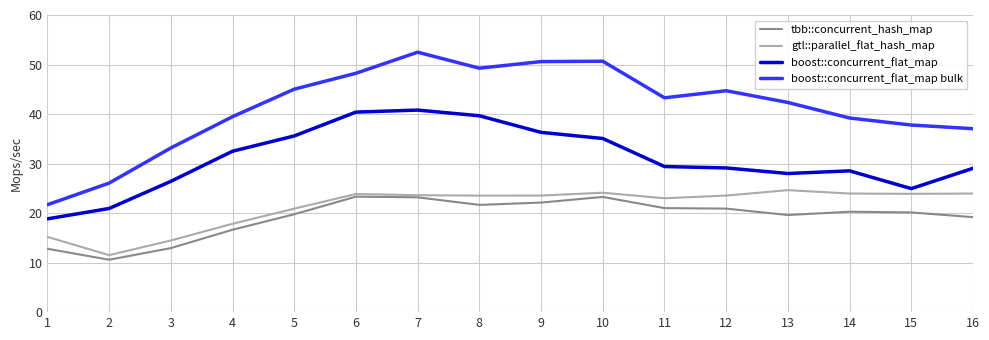

At which label is tbb::concurrent_hash_map closest to 16?

4